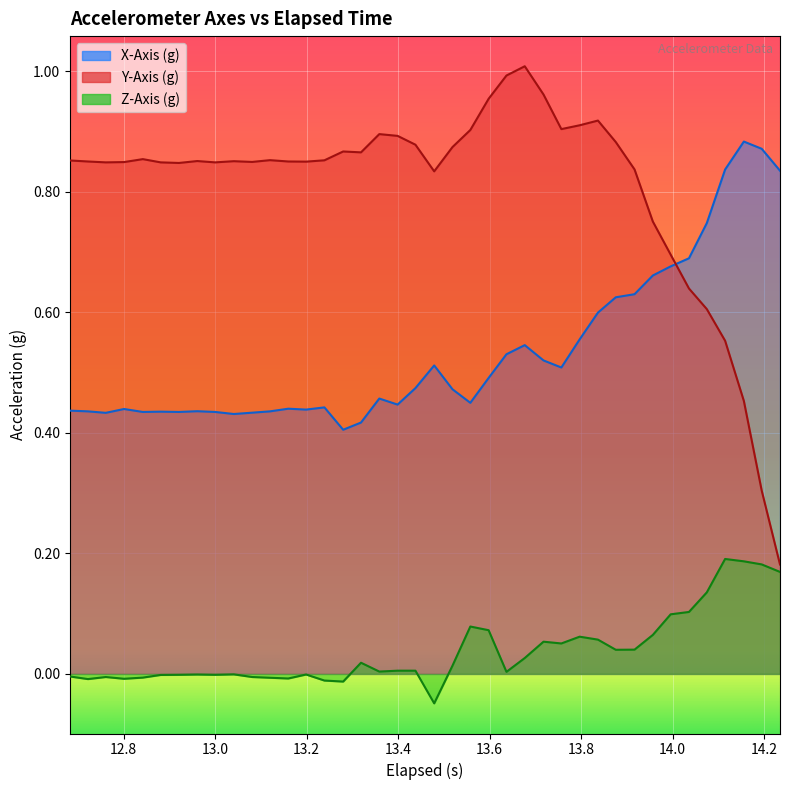

What are all the series names shown in the legend?

X-Axis (g), Y-Axis (g), Z-Axis (g)